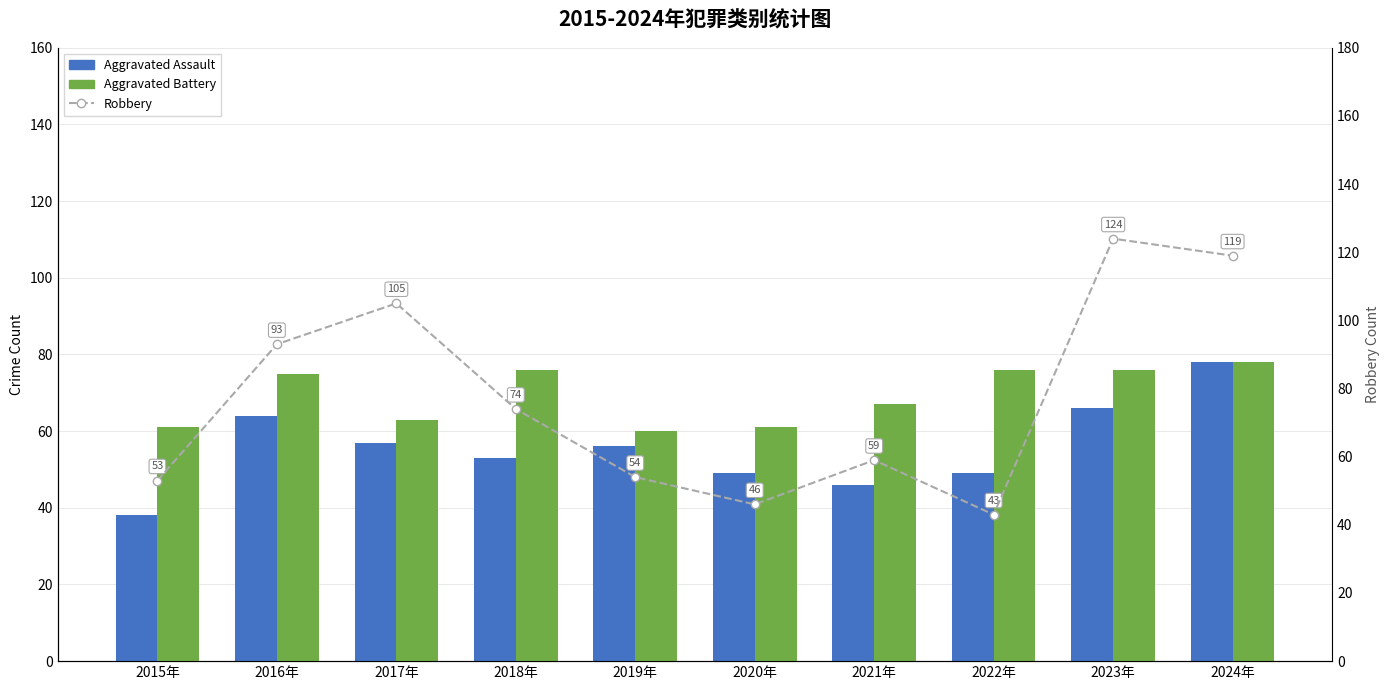

What is the sum of all Aggravated Battery values?

693